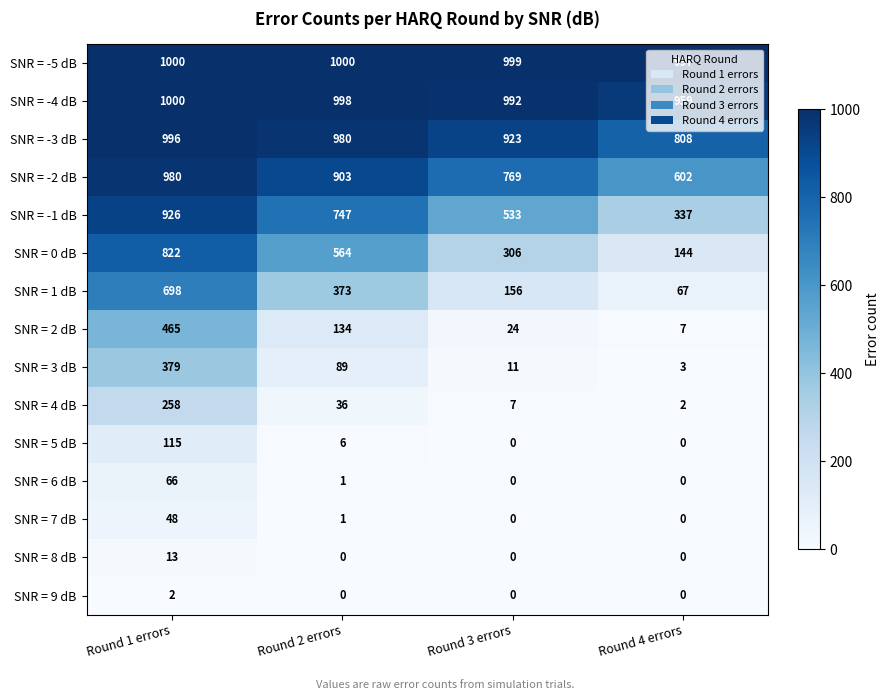

True or false: SNR = 9 dB has a value of -1 at Round 2 errors.

False